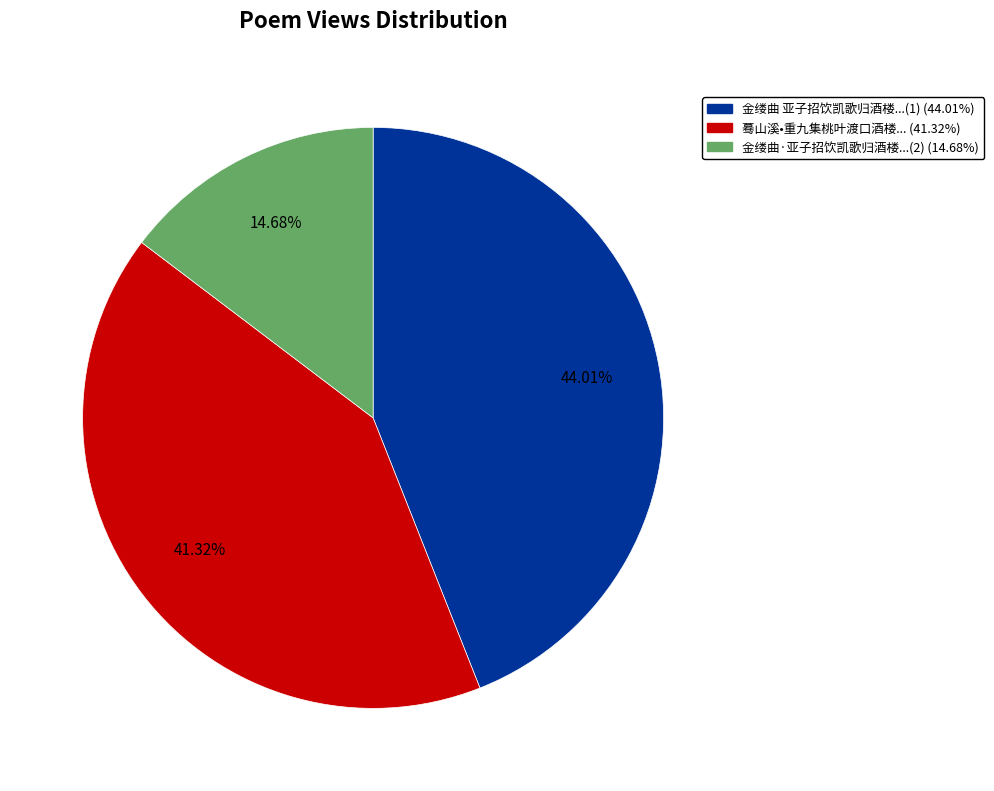

Is there any slice that represents more than half of the pie?

No